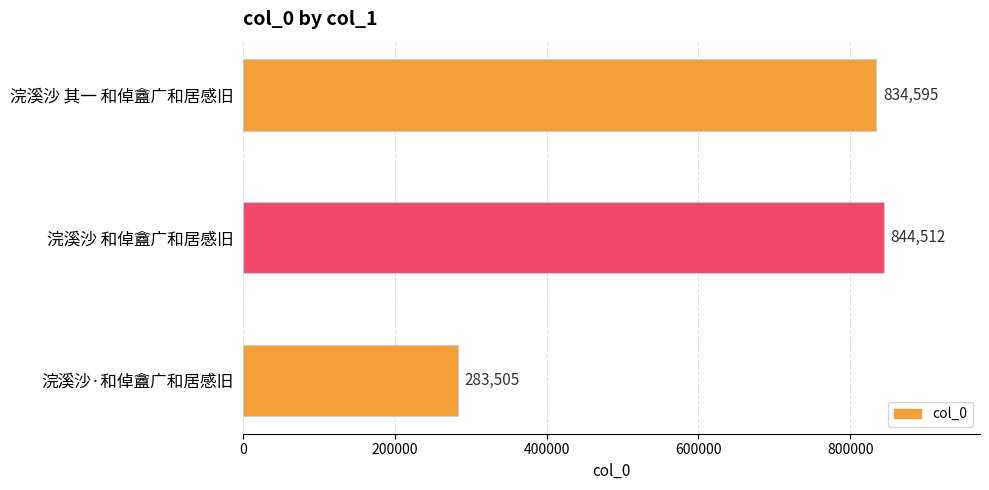

Reading top to bottom, transcribe all the data shown in this chart.

浣溪沙 其一 和倬盦广和居感旧=834595	浣溪沙 和倬盦广和居感旧=844512	浣溪沙·和倬盦广和居感旧=283505